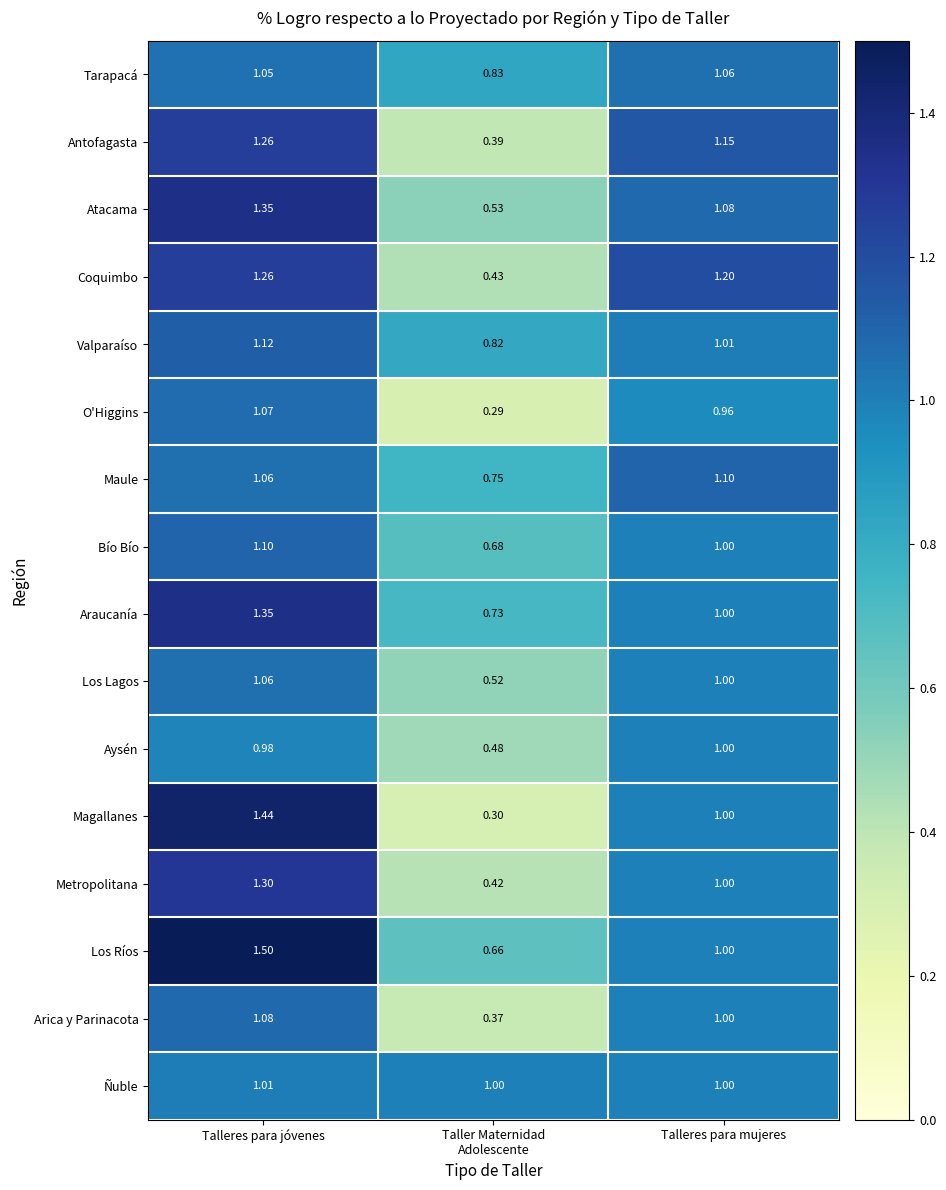

Which series has the widest spread of values?

Magallanes